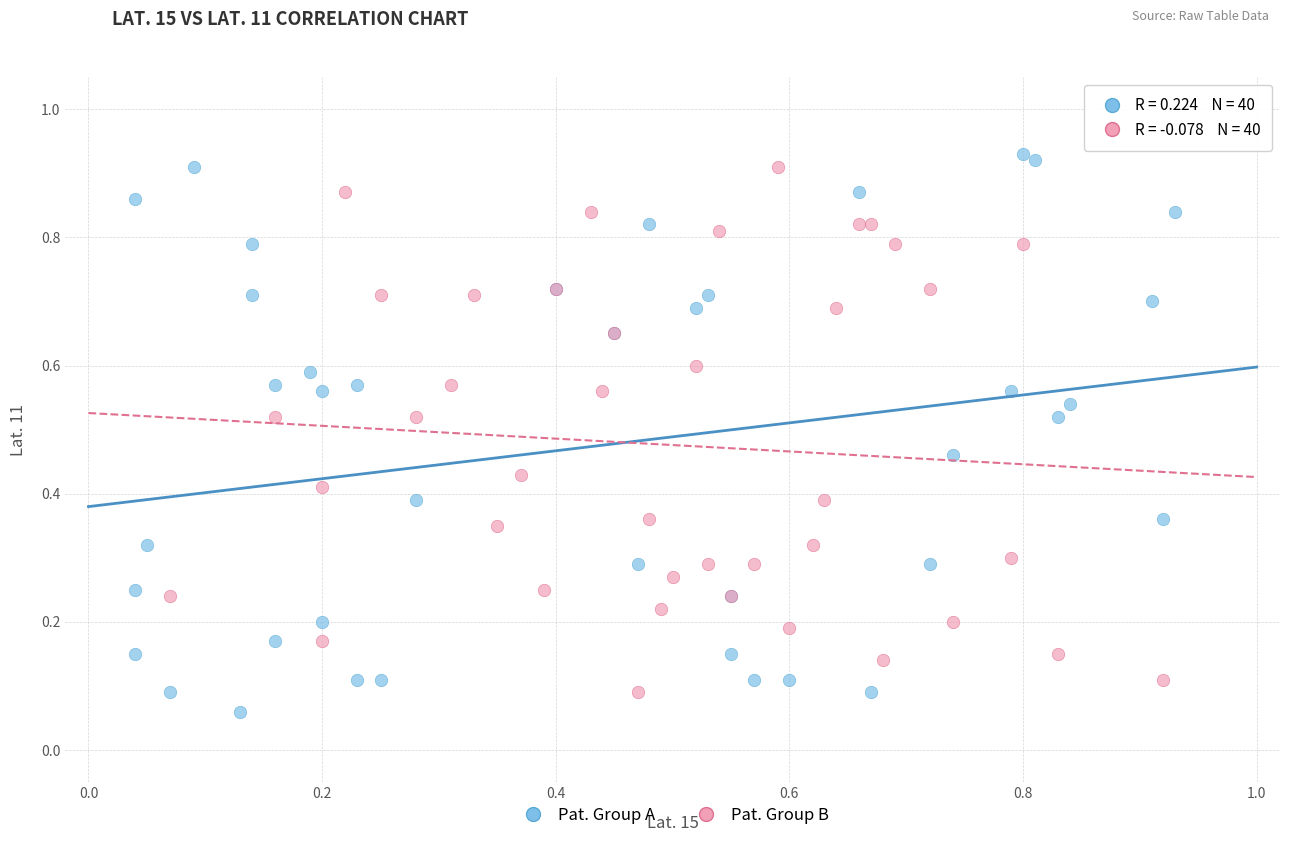

Which series reaches the minimum Y coordinate?

Pat. Group A